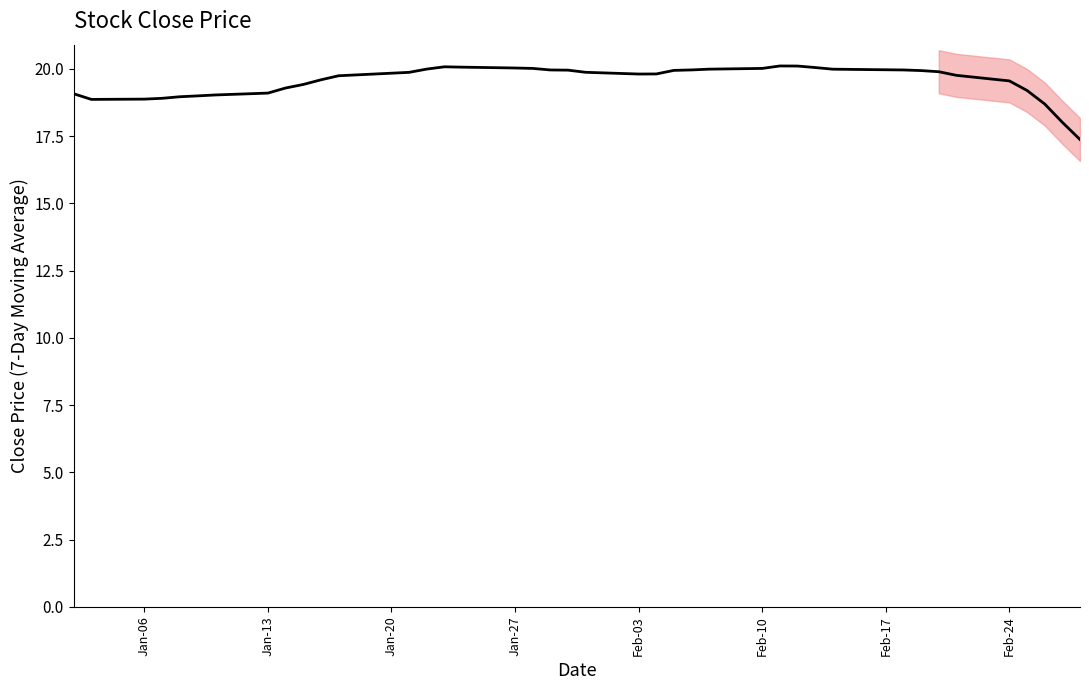

What is the maximum value shown in the chart?

20.1